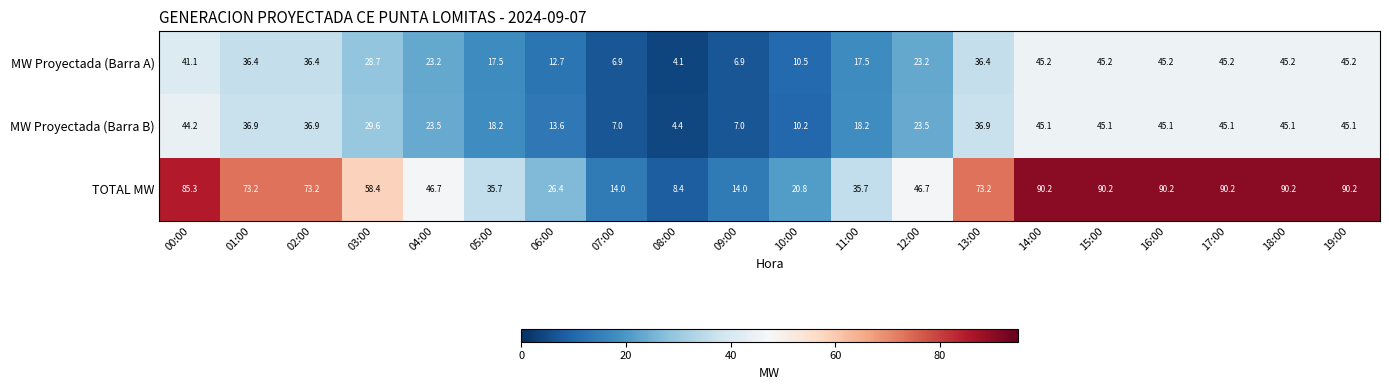

The MW Proyectada (Barra A) series shows 19.9 at 03:00. True or false?

False